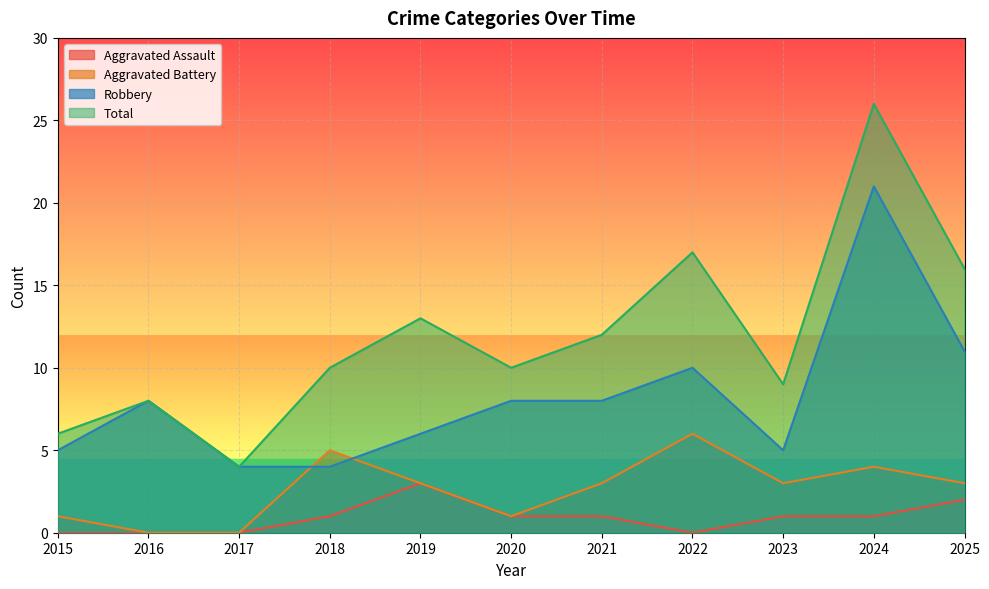

What is the value of the Robbery point at the 1st from the left?

5